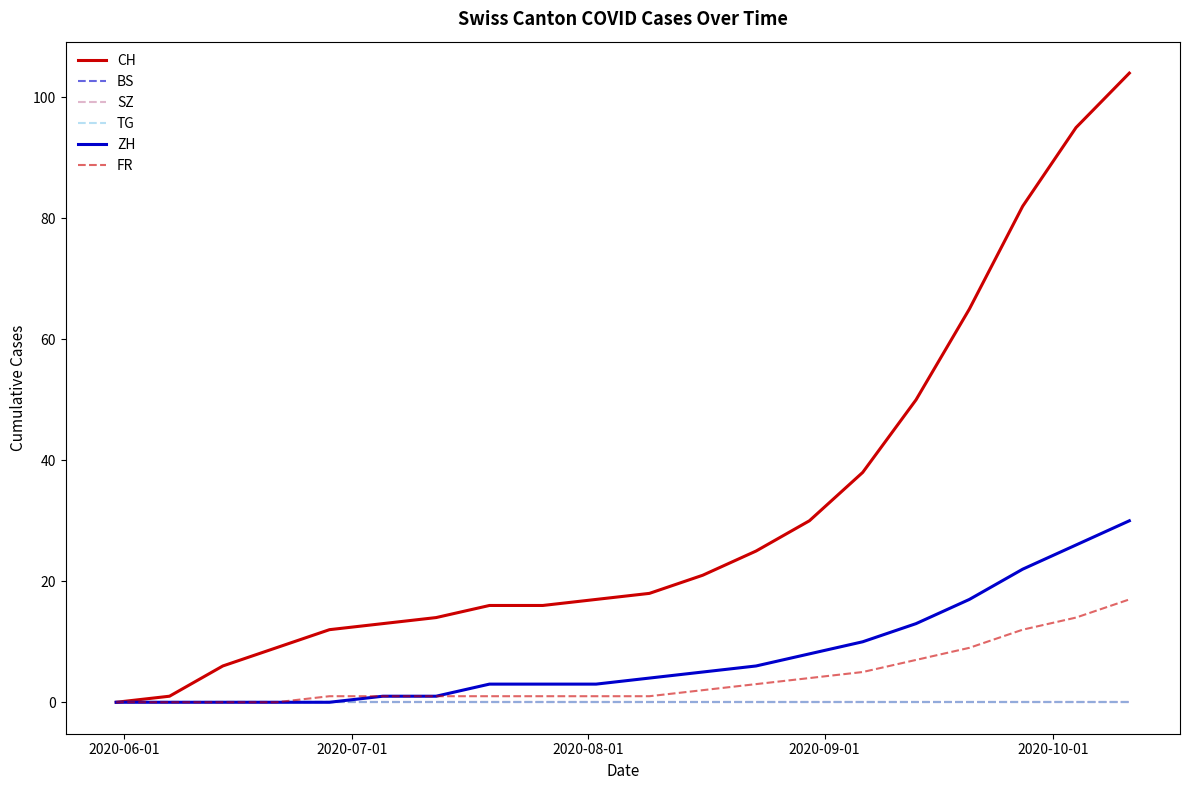

How many lines are shown in the chart?

6